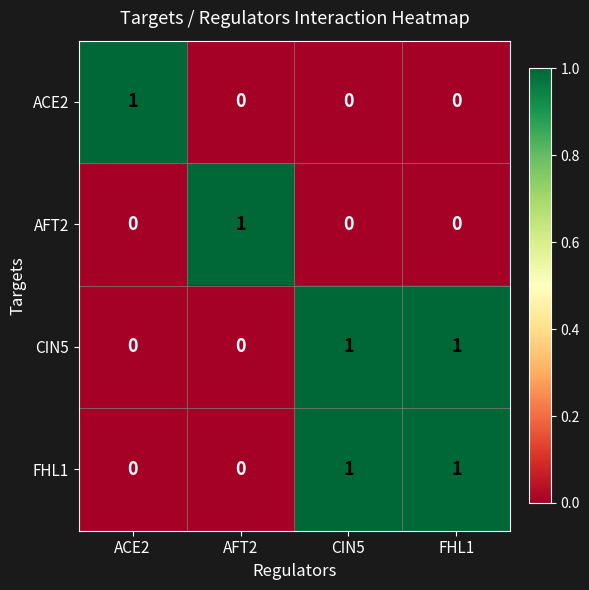

The FHL1 series shows 1 at FHL1. True or false?

True